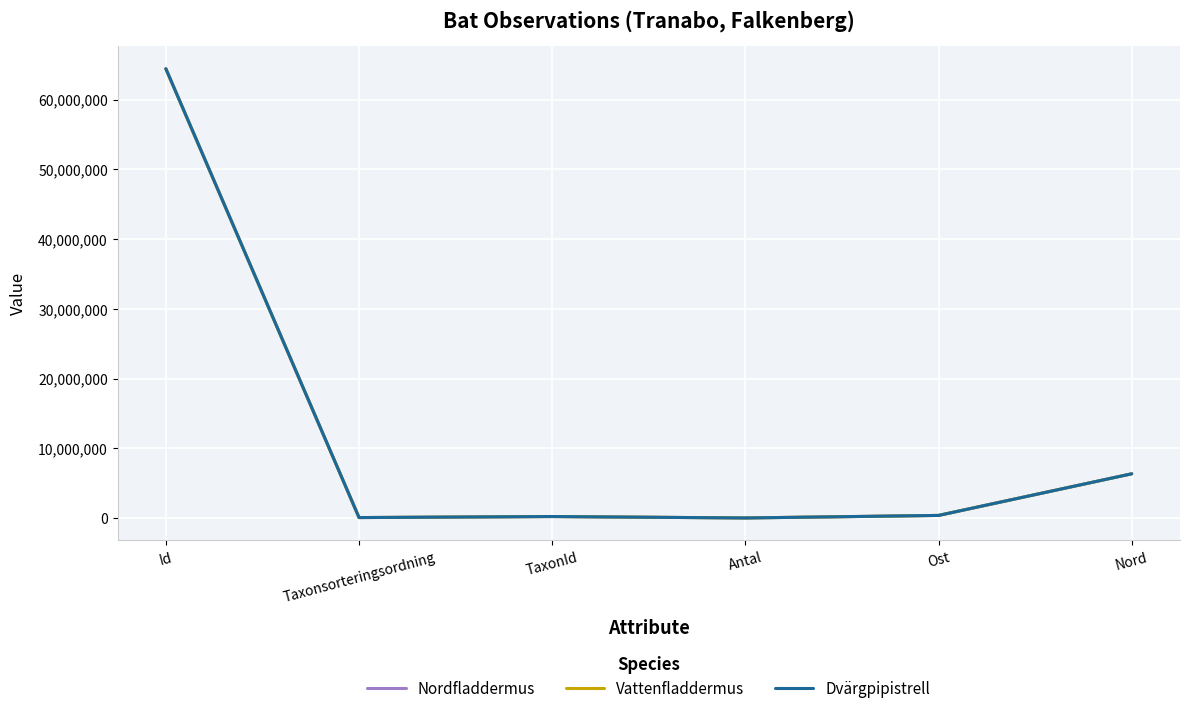

What is the difference between the highest and lowest values at Id?

3356